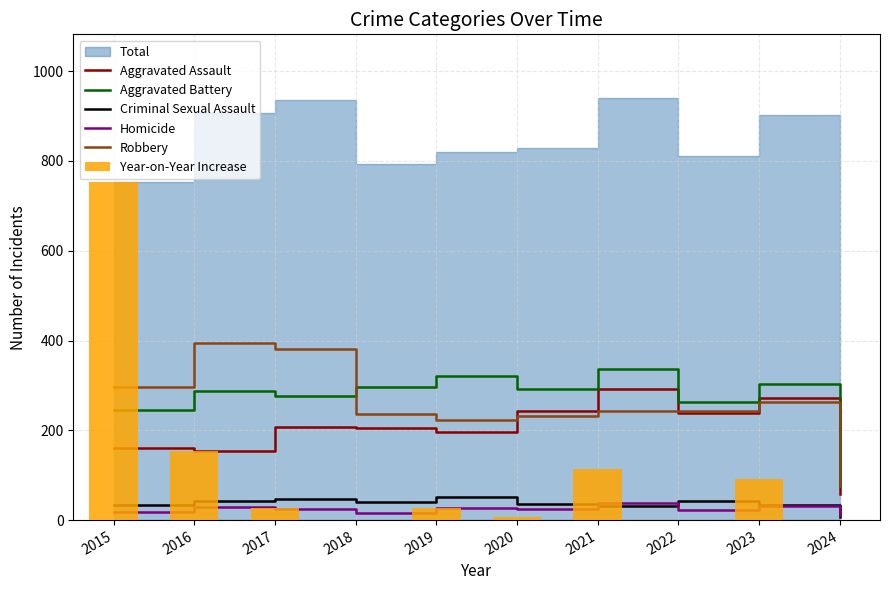

Is it true that Aggravated Battery equals 492 at 2021?

False